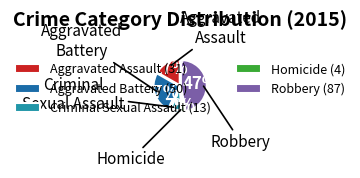

Does Criminal Sexual Assault represent more than half of the total?

No